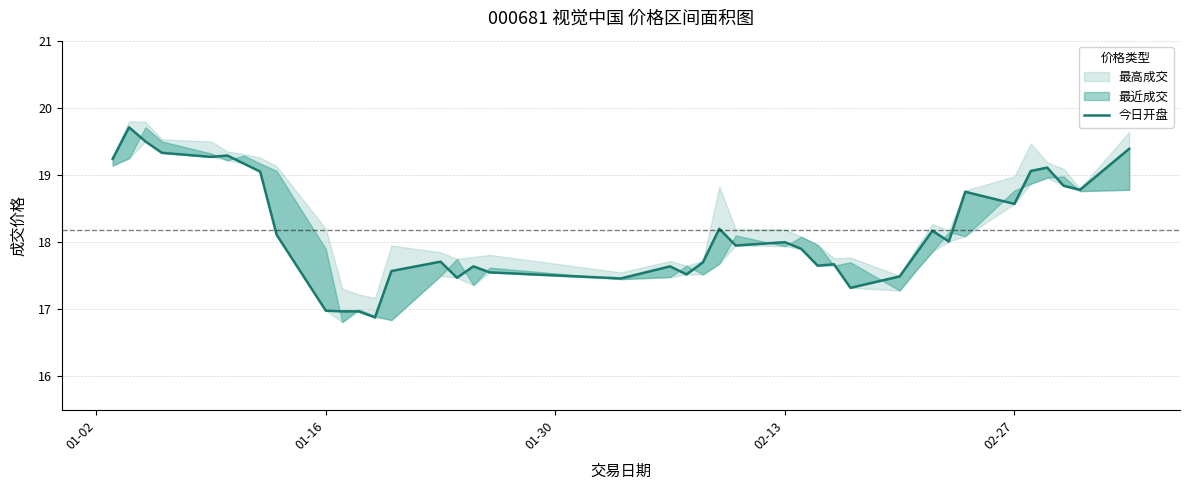

How many lines are shown in the chart?

1